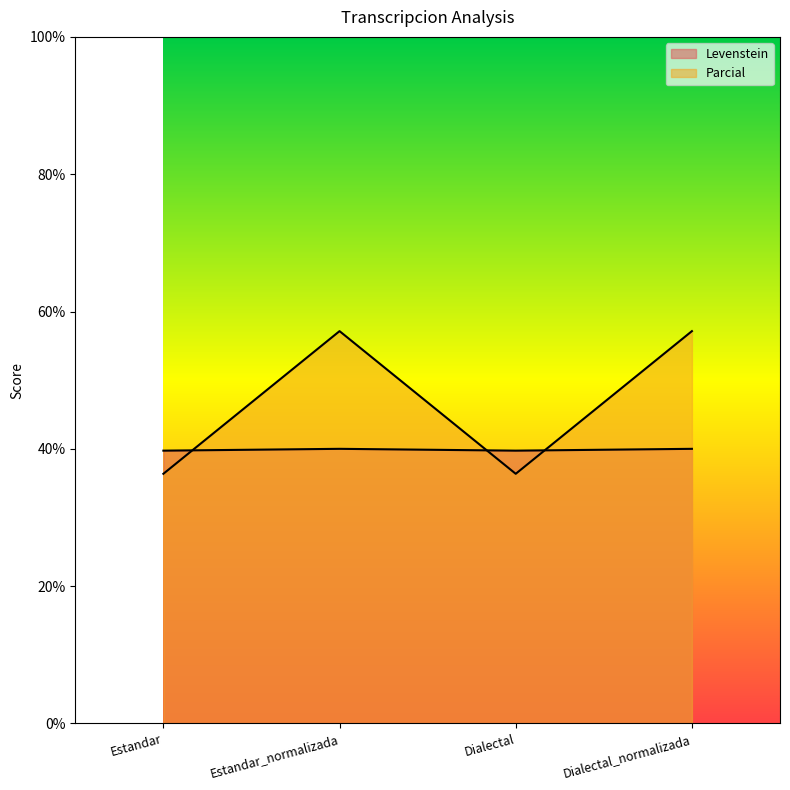

Which label corresponds to the largest value in the chart?

Estandar_normalizada